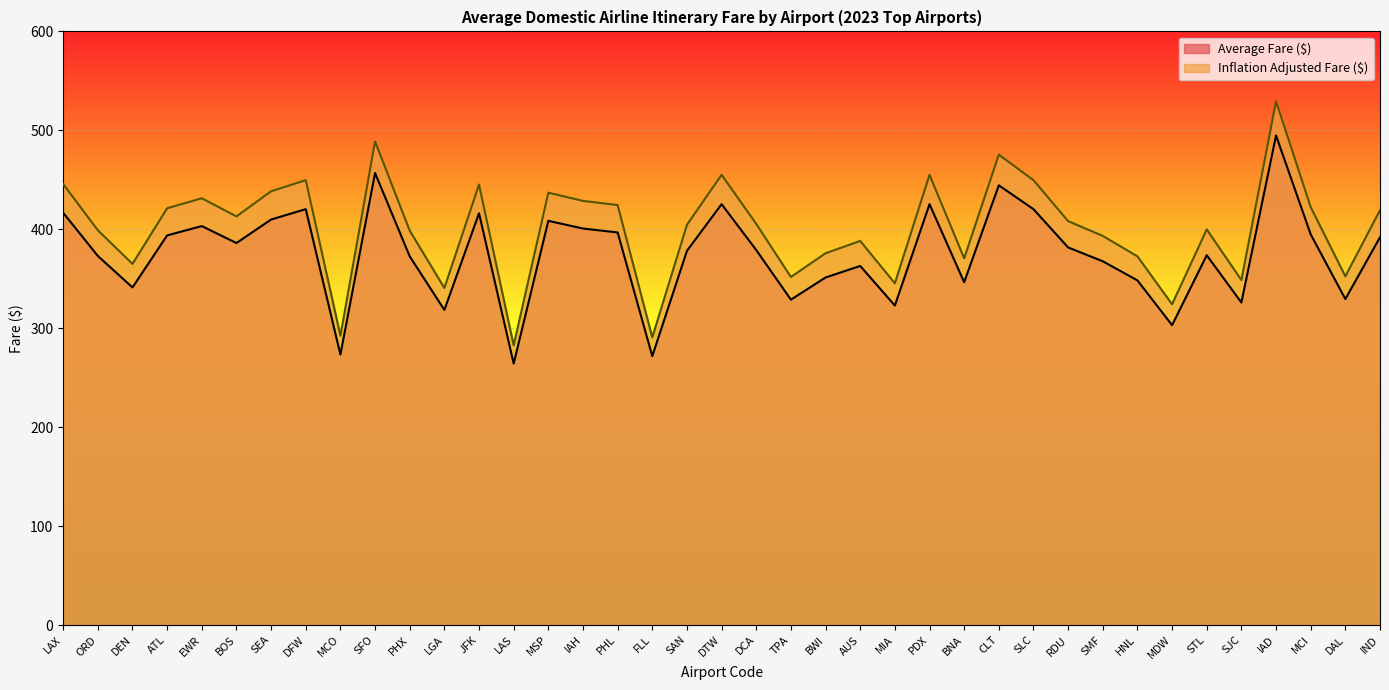

What is the value of the Average Fare ($) point at the 25th from the left?

322.9